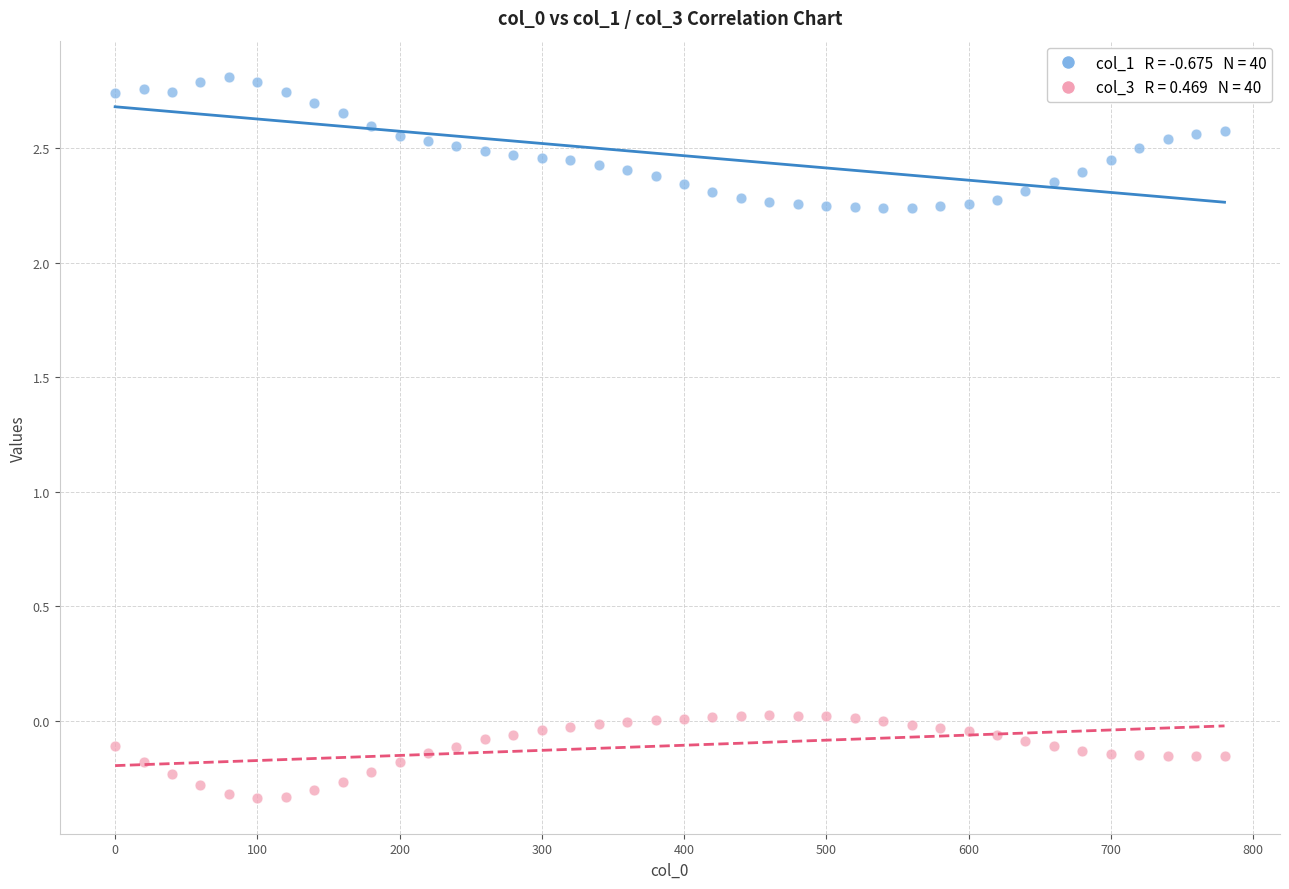

Across all data points, what is the range of Y values (max minus min)?

3.1